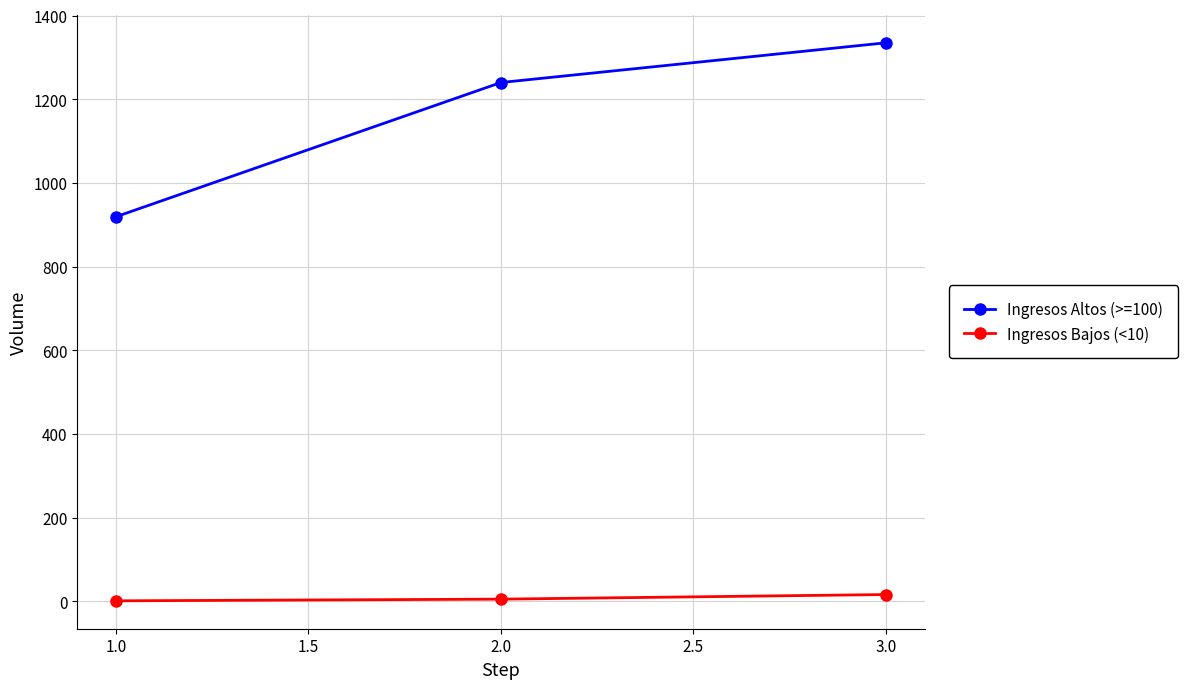

List the series in order of their overall mean, lowest first.

Ingresos Bajos (<10), Ingresos Altos (>=100)